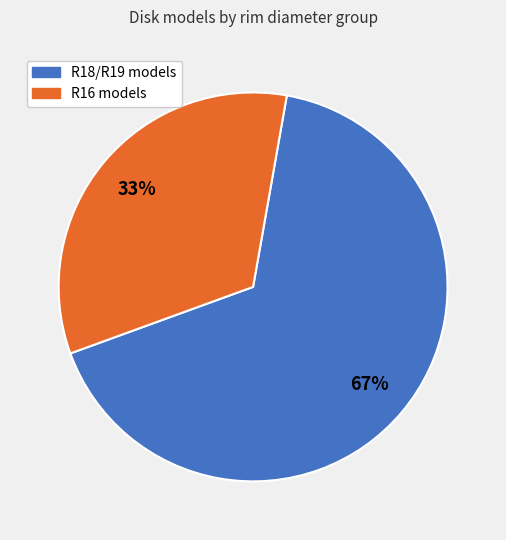

To the nearest percent, what is the average slice percentage?

50%